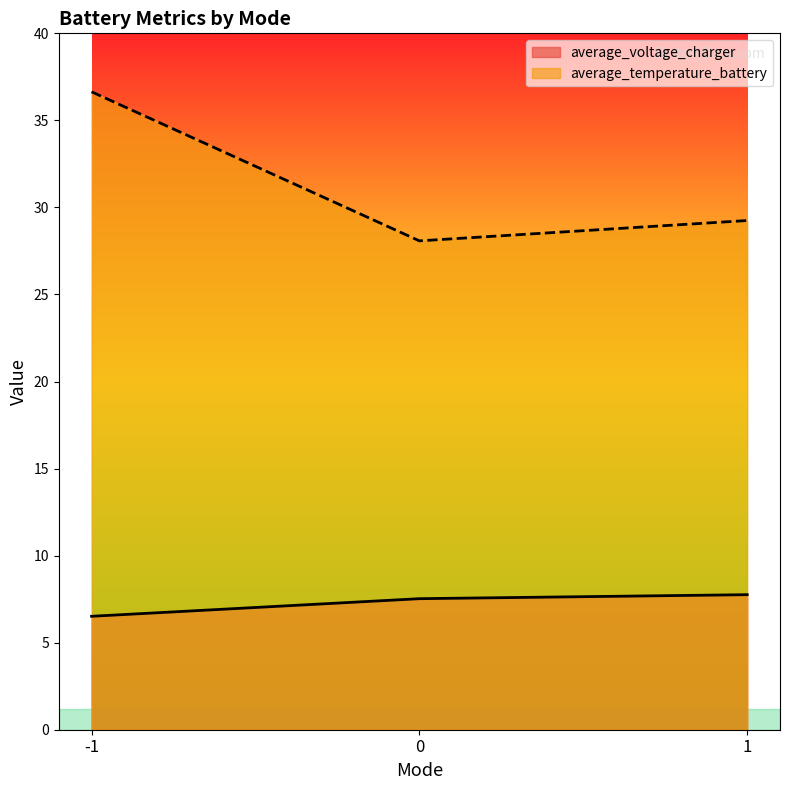

What is the greatest value displayed?

36.6